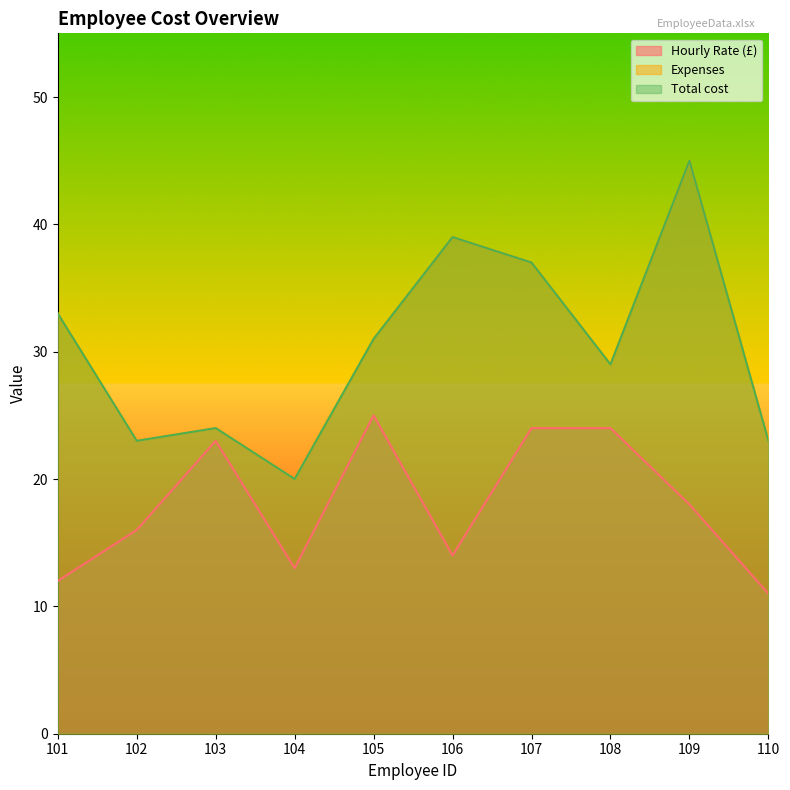

How many lines are shown in the chart?

3